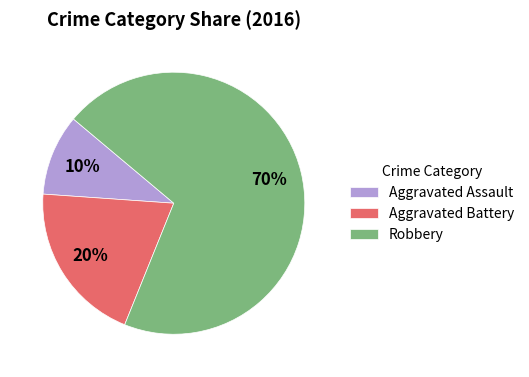

True or false: Aggravated Battery accounts for 13% of the total.

False